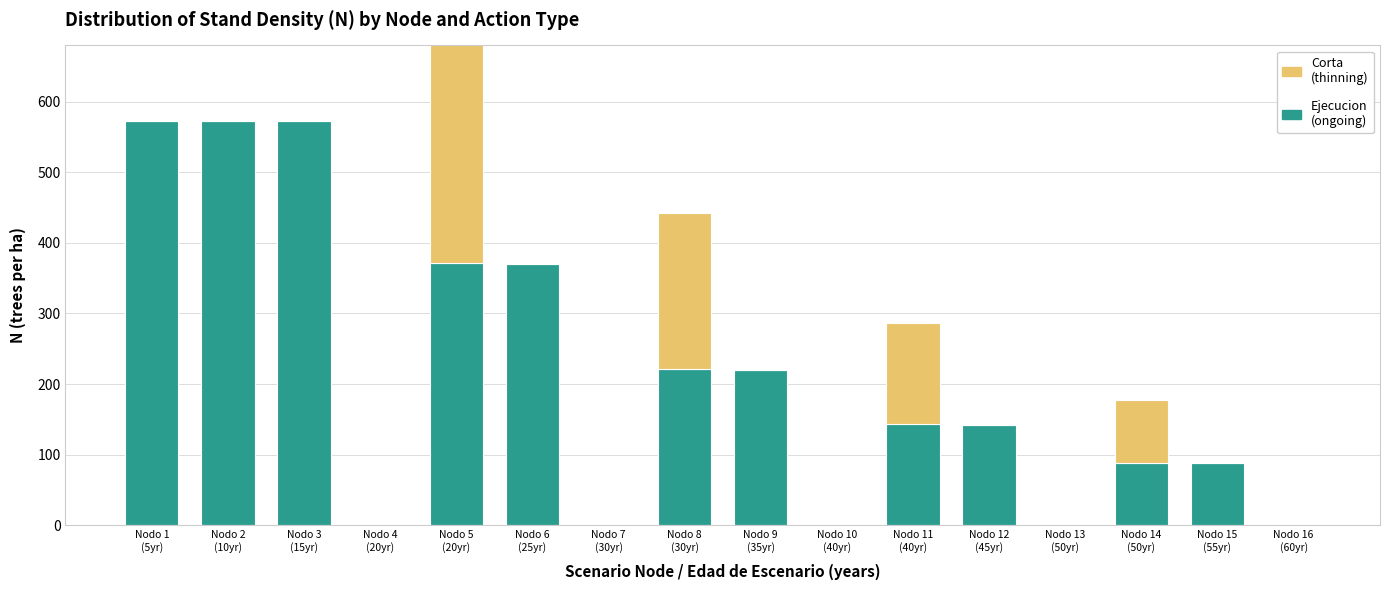

What are all the series names shown in the legend?

Ejecucion, Corta